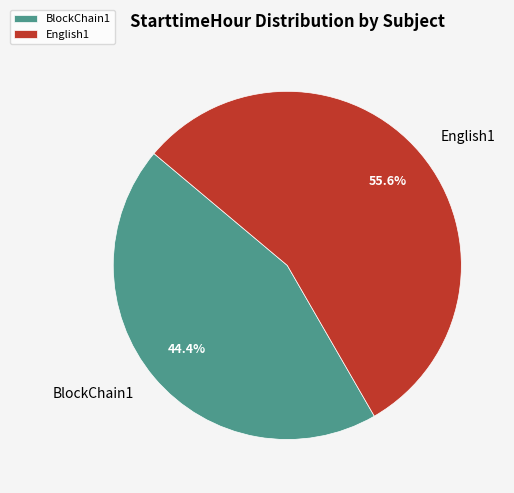

The English1 slice represents 56% of the pie. True or false?

True